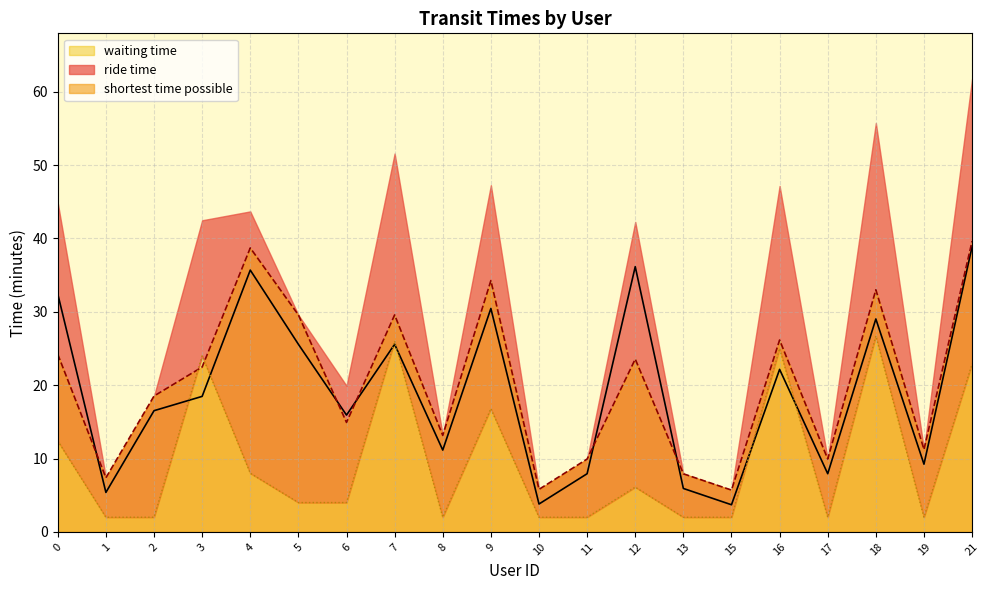

Is the value of shortest time possible at 11 greater than the value of waiting time at 18?

No